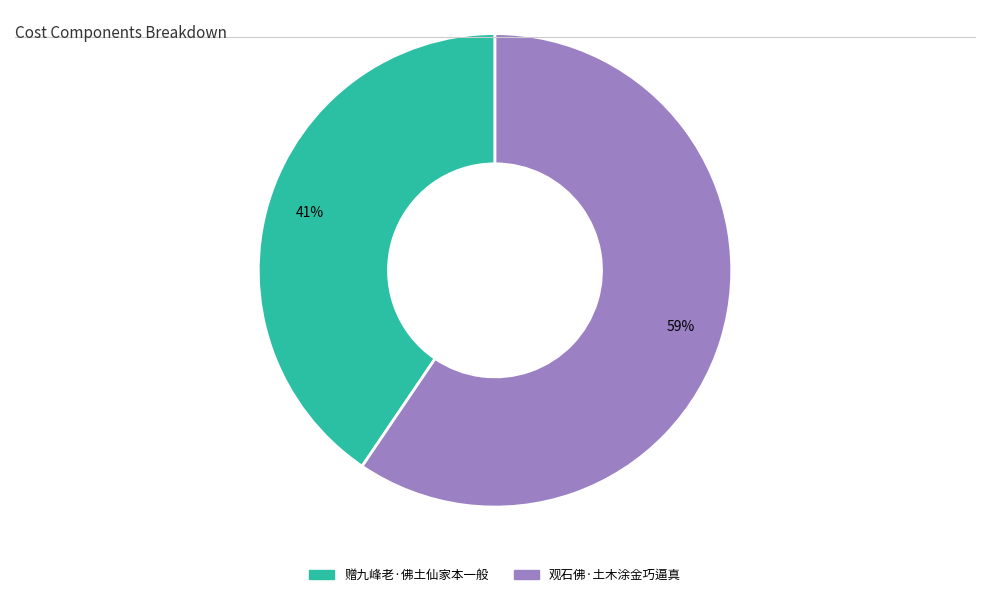

Which slice is the smallest?

赠九峰老·佛土仙家本一般